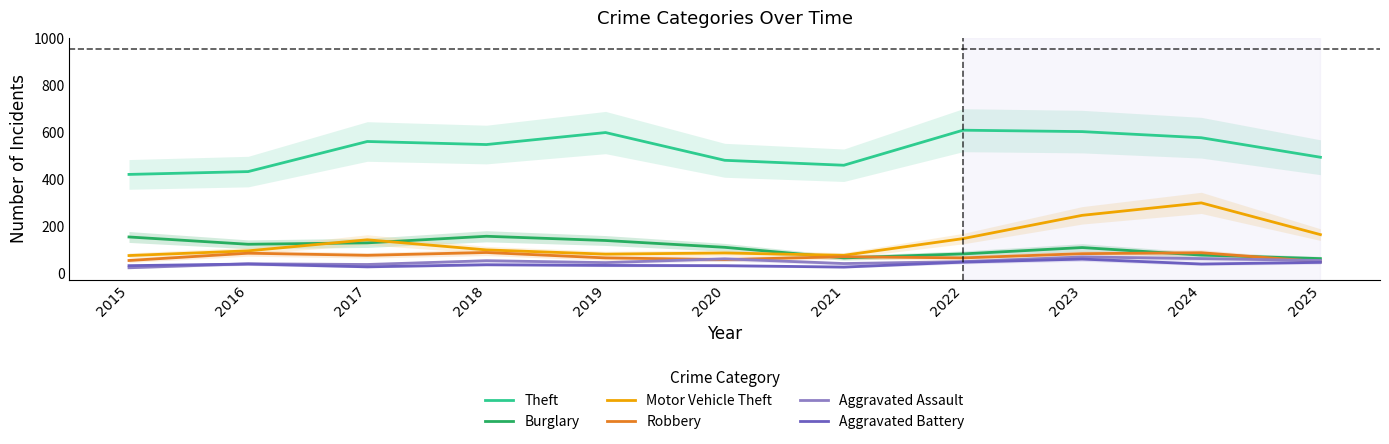

In Aggravated Assault, how many points are lower than both neighbors (excluding endpoints)?

3